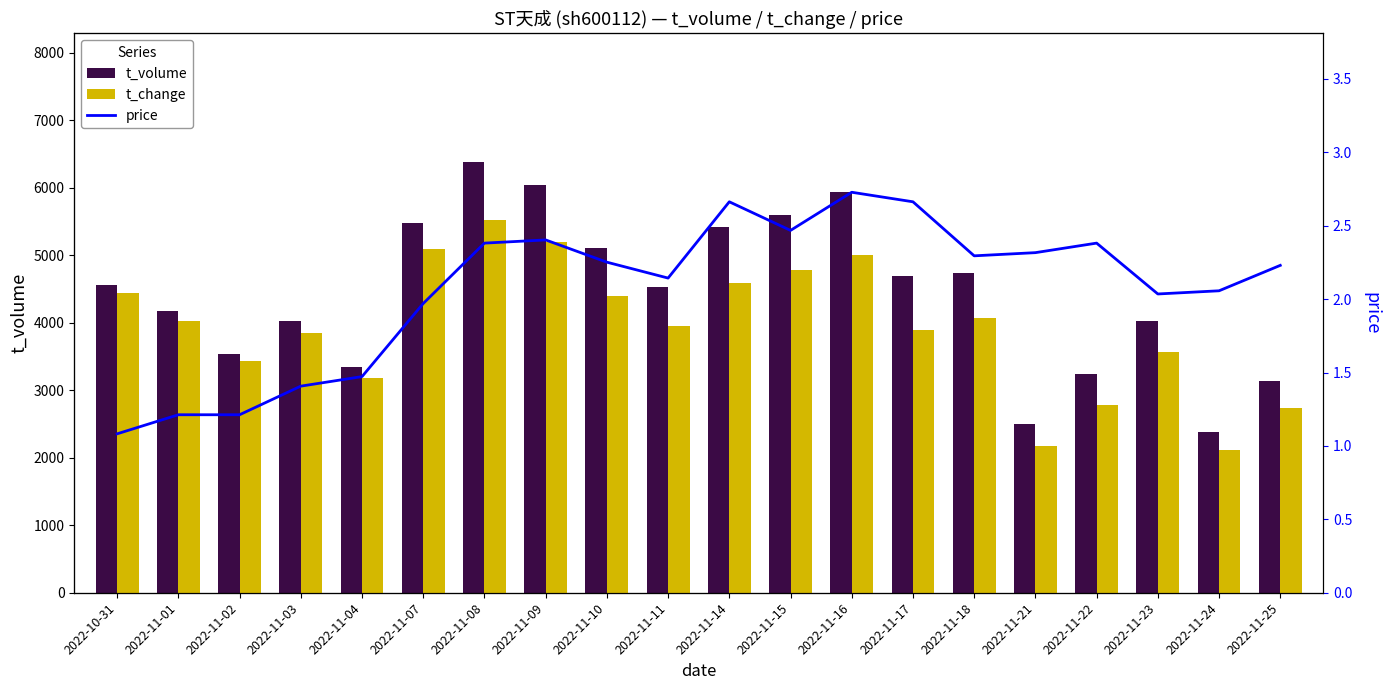

Reading right to left, transcribe all the data shown in this chart.

t_volume: 3133.0	2377.0	4024.0	3243.0	2497.0	4743.0	4697.0	5940.0	5603.0	5414.0	4524.0	5109.0	6046.0	6377.0	5485.0	3341.0	4028.0	3542.0	4168.0	4556.0
t_change: 1.3	1.0	1.6	1.3	1.0	1.9	1.8	2.3	2.2	2.1	1.8	2.0	2.4	2.5	2.3	1.5	1.8	1.6	1.9	2.0
price: 4.9	4.8	4.8	5.0	4.9	4.9	5.1	5.1	5.0	5.1	4.8	4.9	5.0	5.0	4.8	4.5	4.5	4.4	4.4	4.3